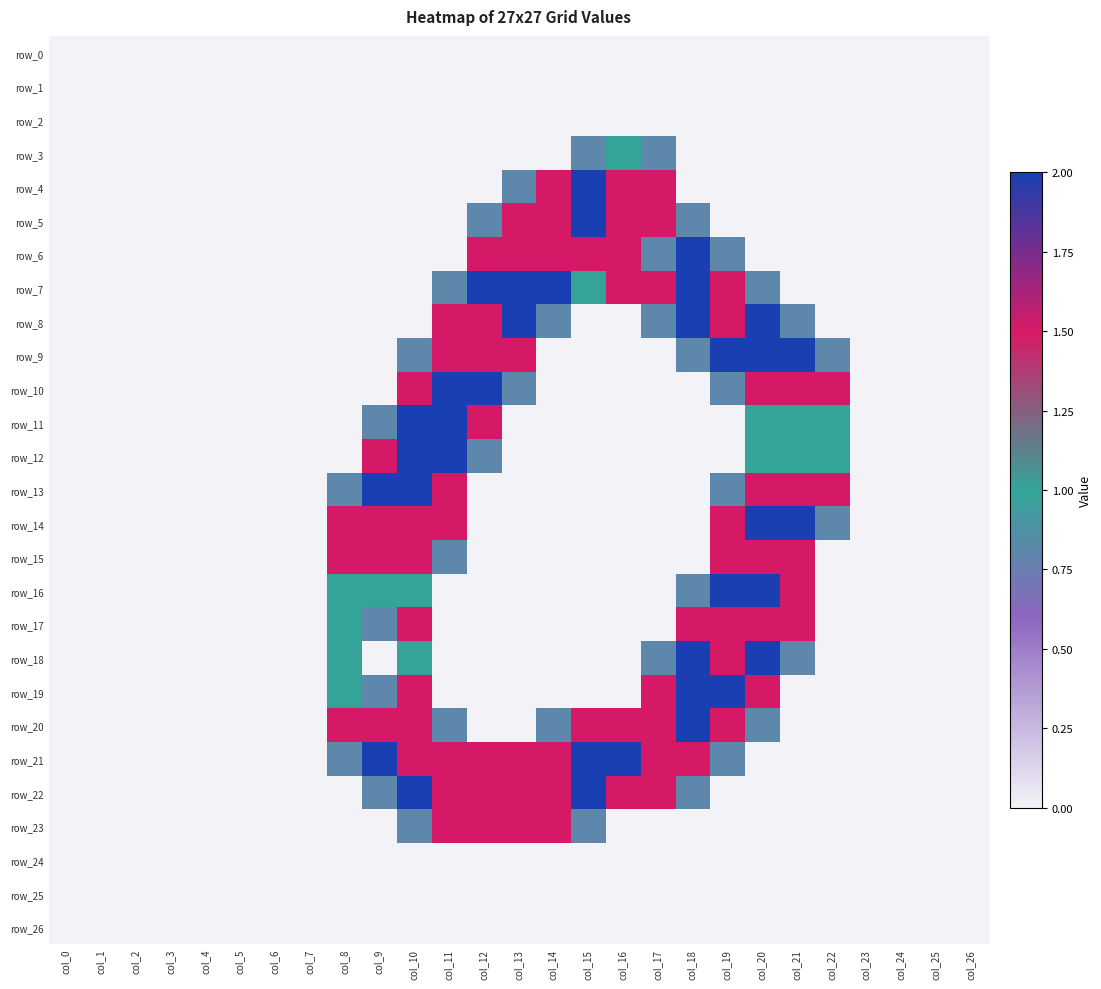

How many positive values does the row_18 series have?

7